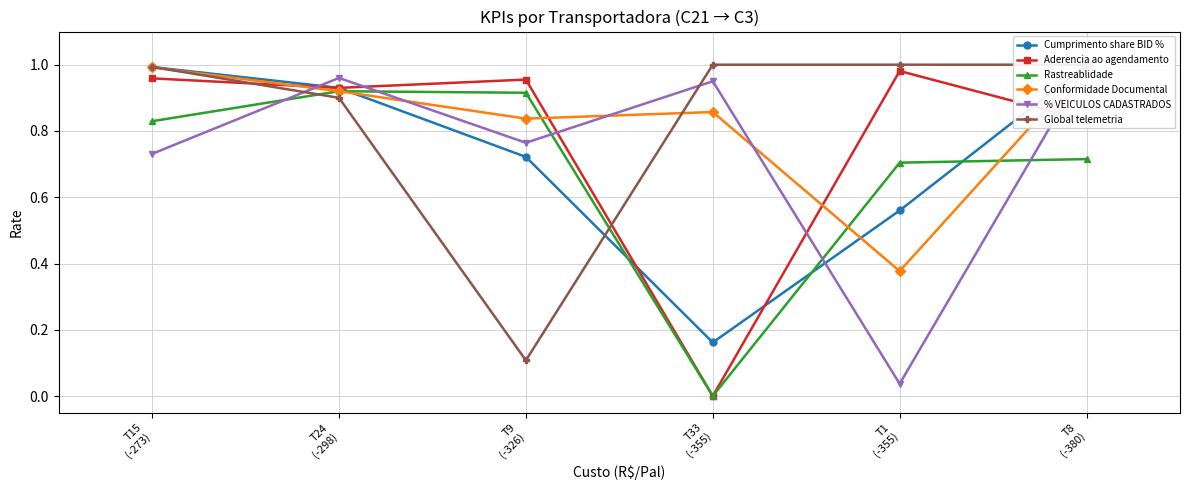

The value of Global telemetria at T8
(-380) is 1.4. True or false?

False